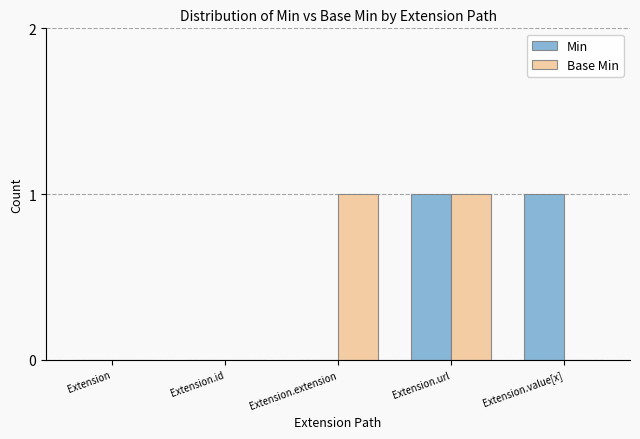

The Min series shows -1 at Extension.id. True or false?

False